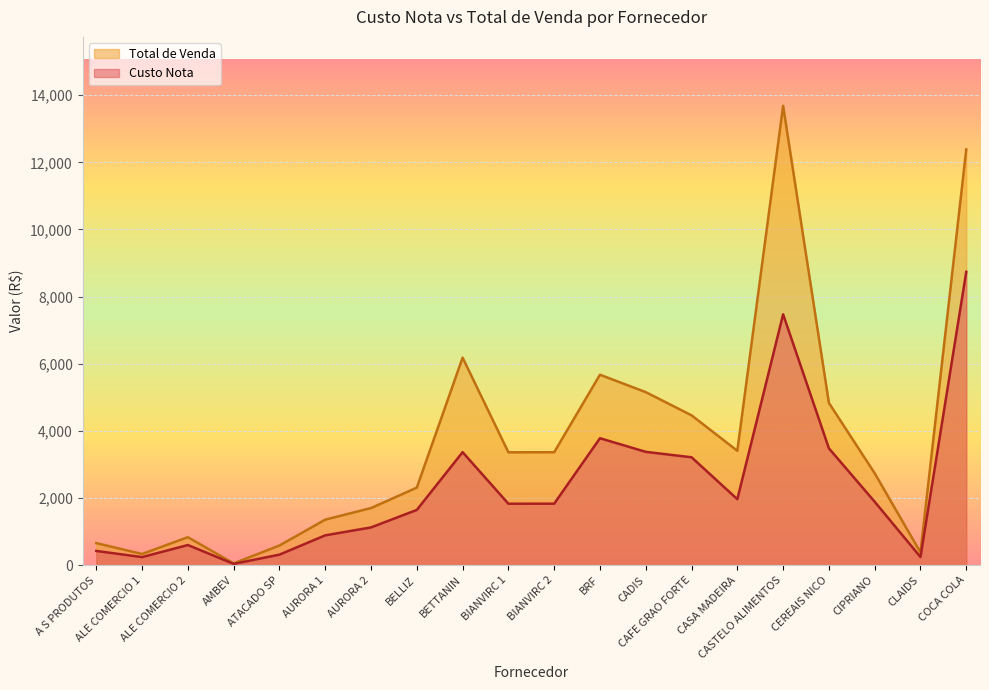

True or false: Custo Nota has more than 1 points higher than both neighbors.

True